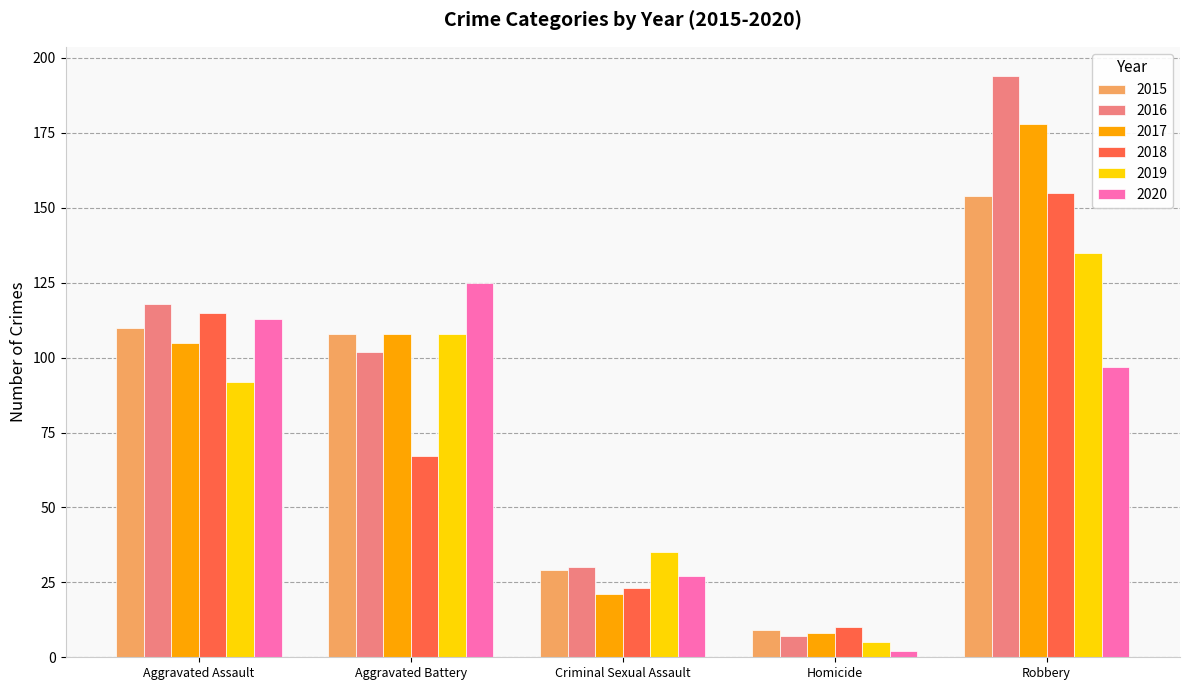

Which label corresponds to the smallest value in the chart?

Homicide